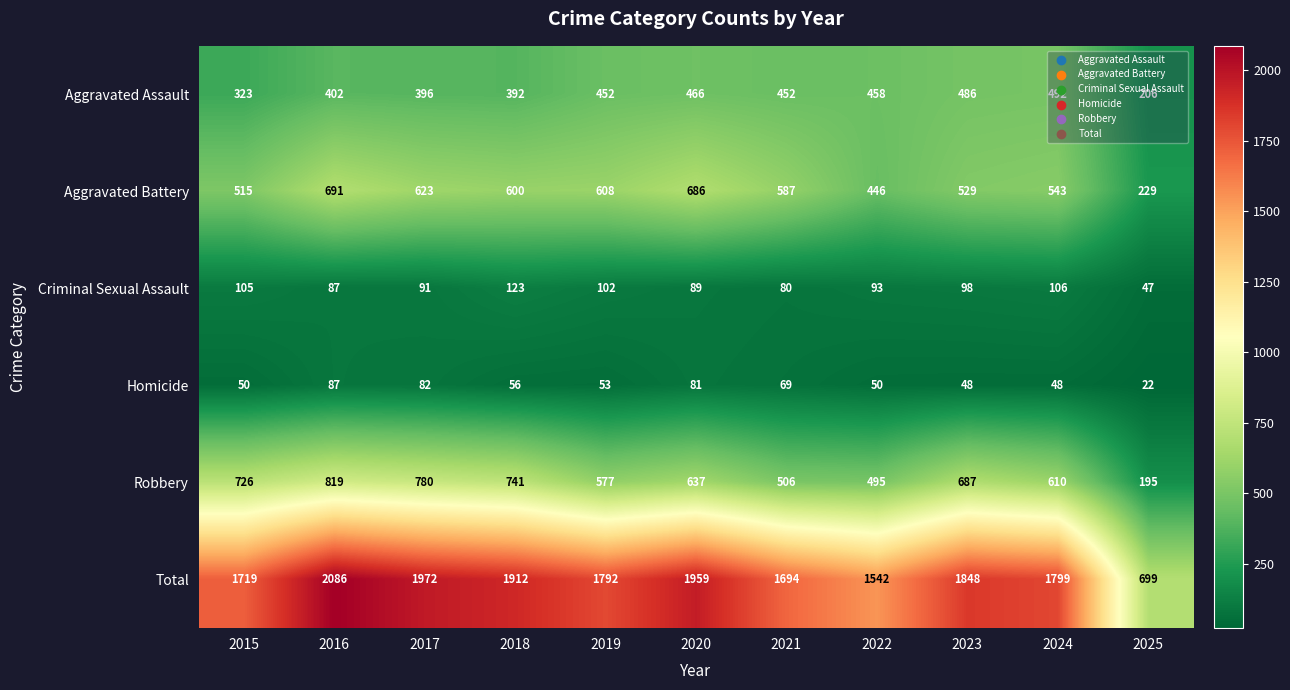

At which category is the sum across all series the highest?

2016